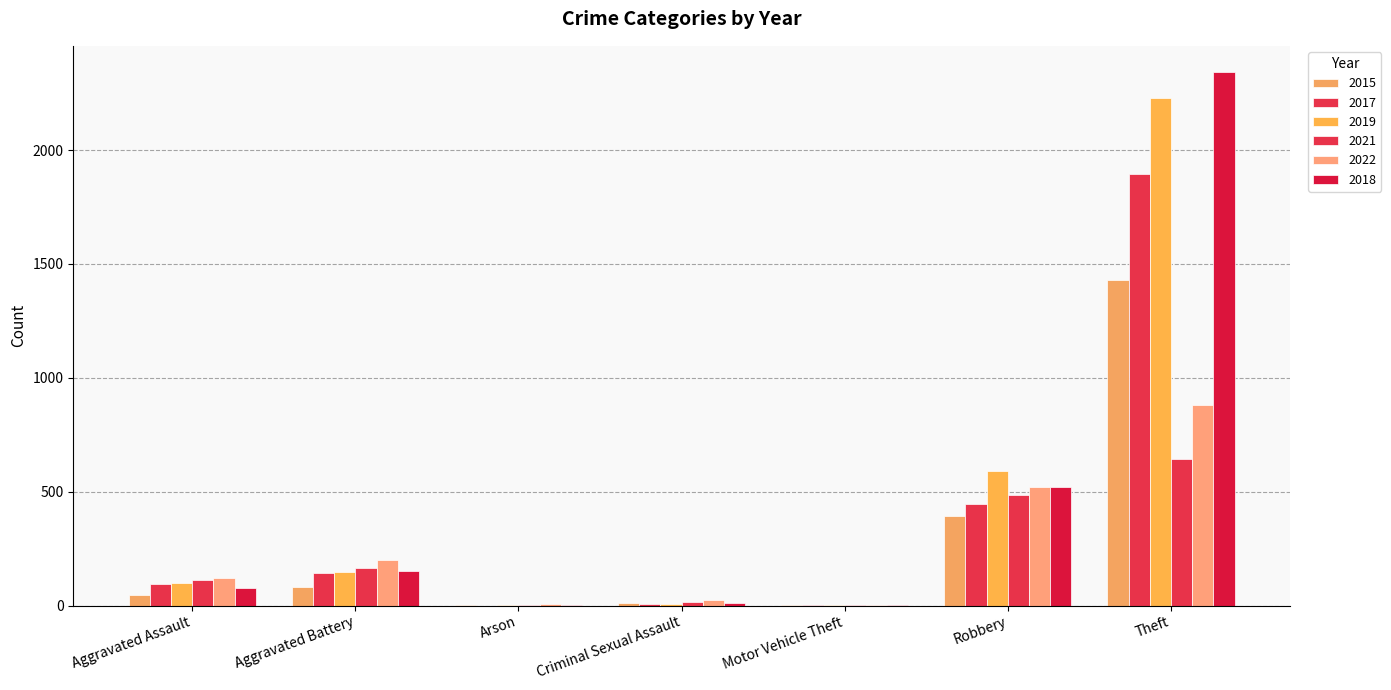

The value of 2021 at Motor Vehicle Theft is 2. True or false?

True